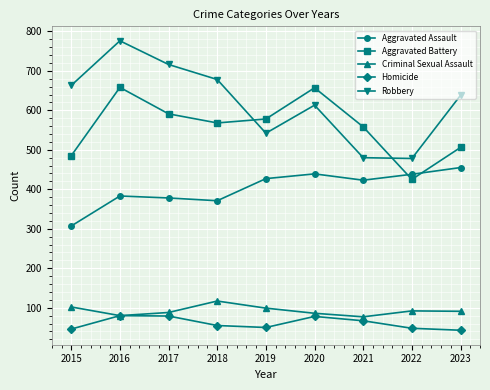

What is the difference between the Robbery values at 2017 and 2021?

236